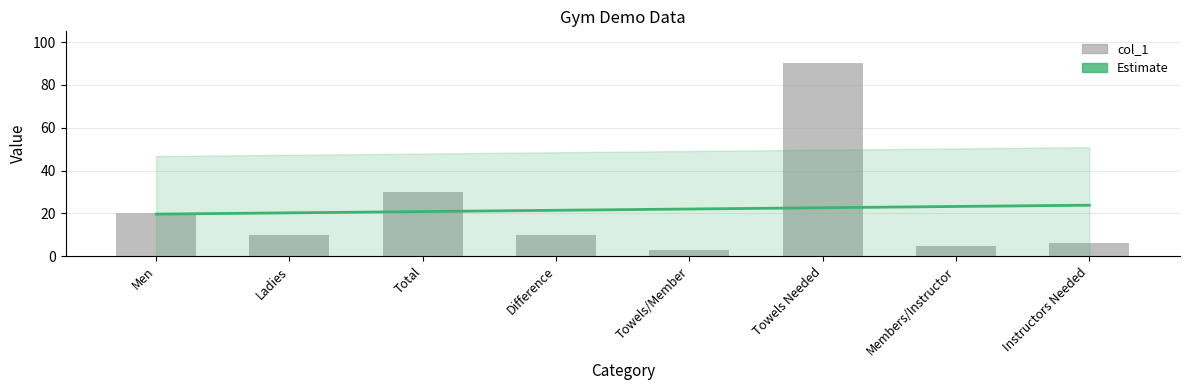

Is it true that the value at Total is 30?

True